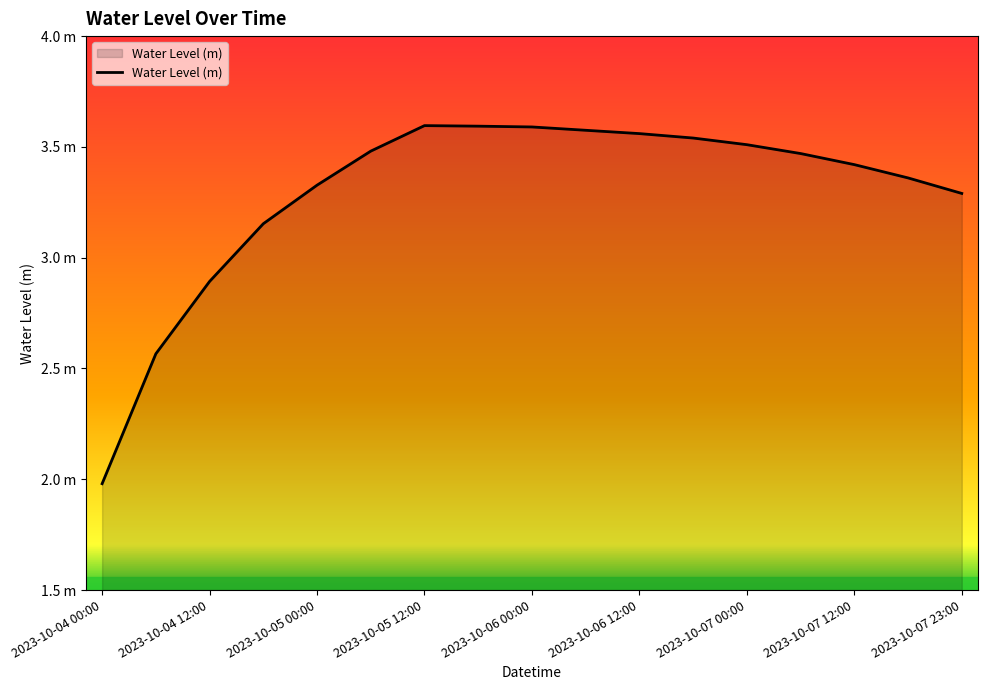

What is the difference between the maximum and second lowest values?

1.0